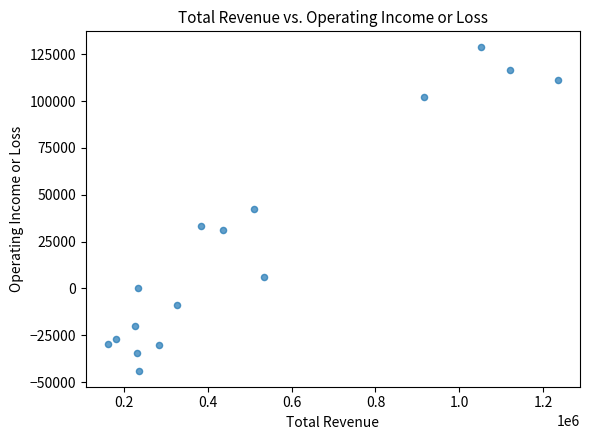

What is the range of X values (max minus min)?

1072500